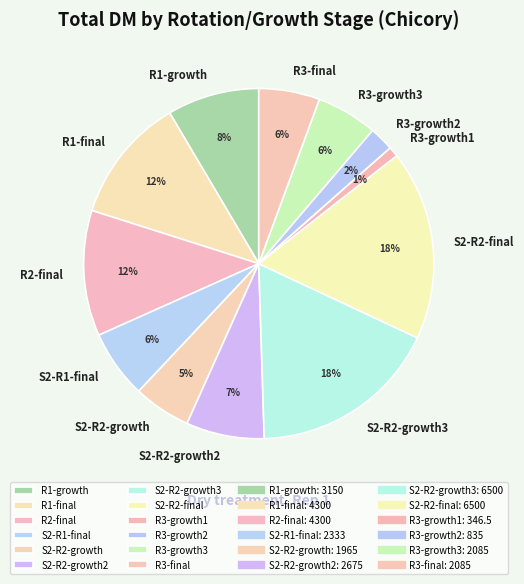

Is the sum of R1-growth and S2-R2-final greater than half?

No